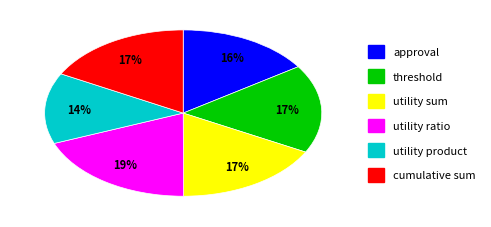

True or false: utility ratio accounts for 6% of the total.

False